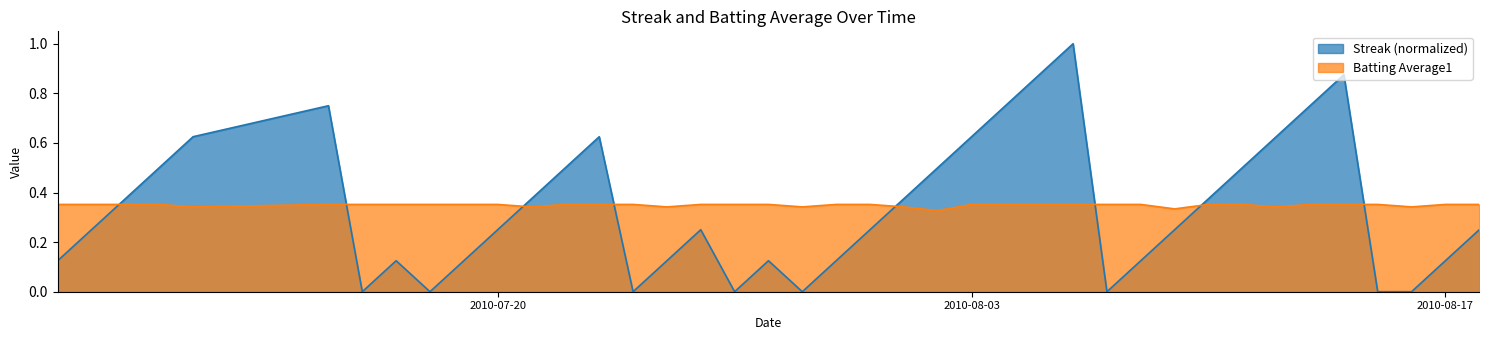

Does the chart have visible grid lines?

No